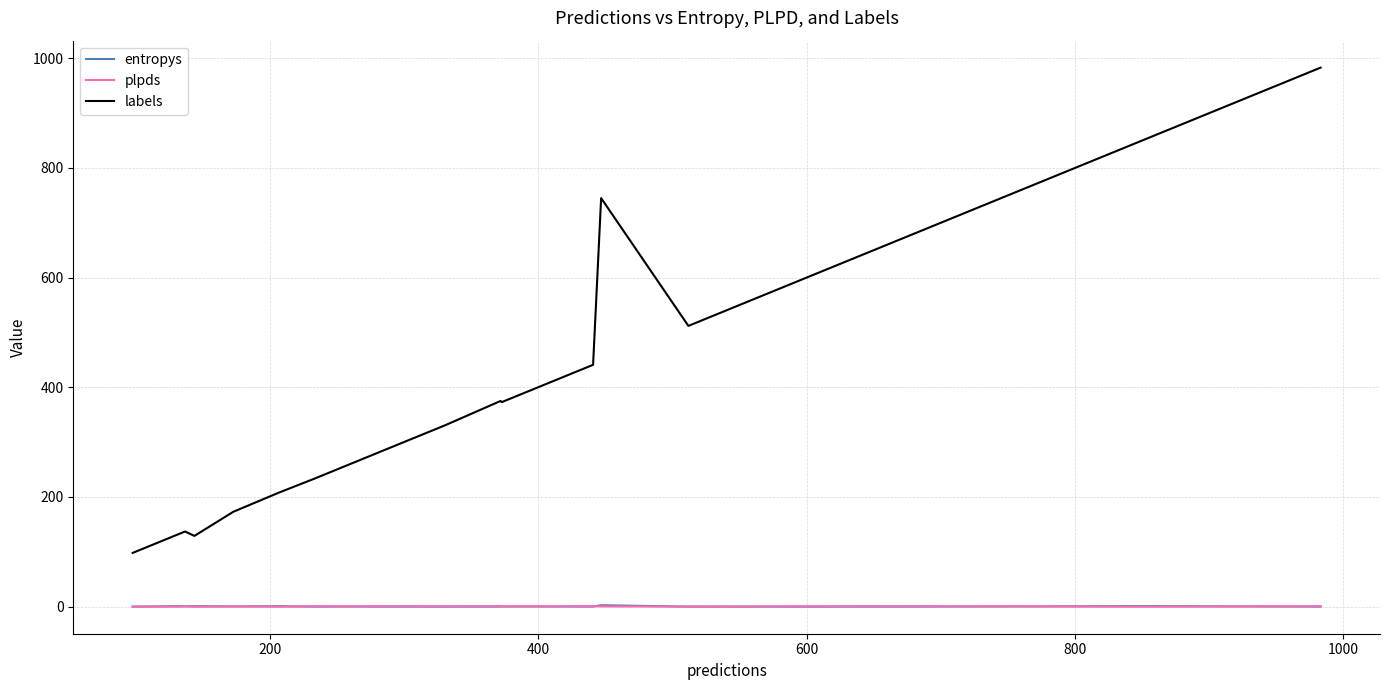

What is the greatest value displayed?

983.0